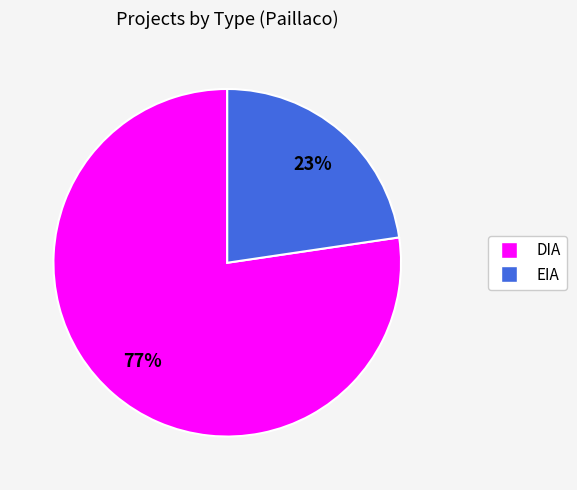

Which slice represents more than half of the pie?

DIA